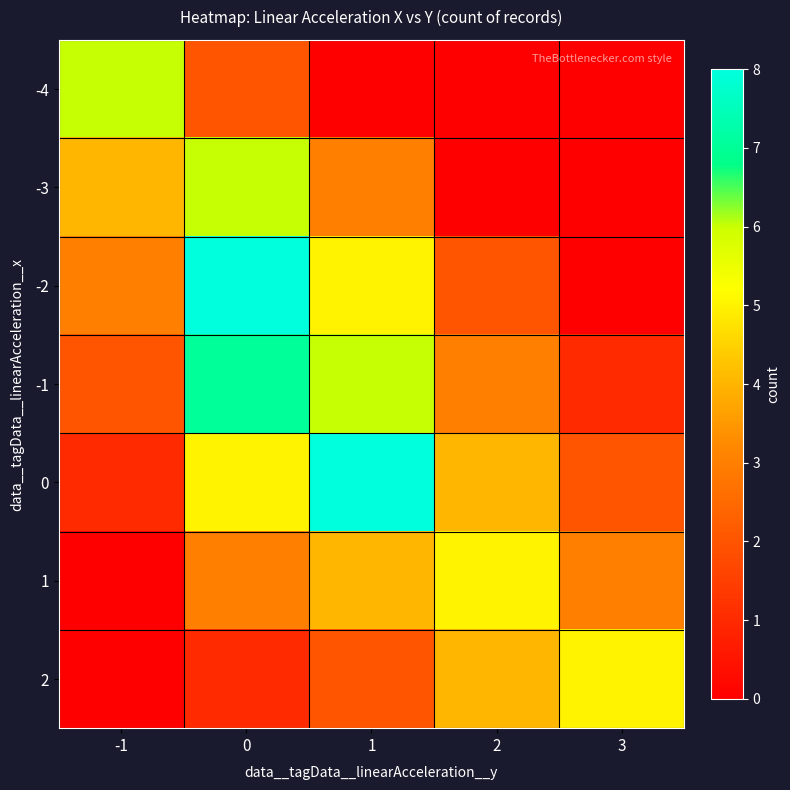

Reading left to right, list all the values displayed in this chart.

-4: -1=6	0=2	1=0	2=0	3=0
-3: -1=4	0=6	1=3	2=0	3=0
-2: -1=3	0=8	1=5	2=2	3=0
-1: -1=2	0=7	1=6	2=3	3=1
0: -1=1	0=5	1=8	2=4	3=2
1: -1=0	0=3	1=4	2=5	3=3
2: -1=0	0=1	1=2	2=4	3=5